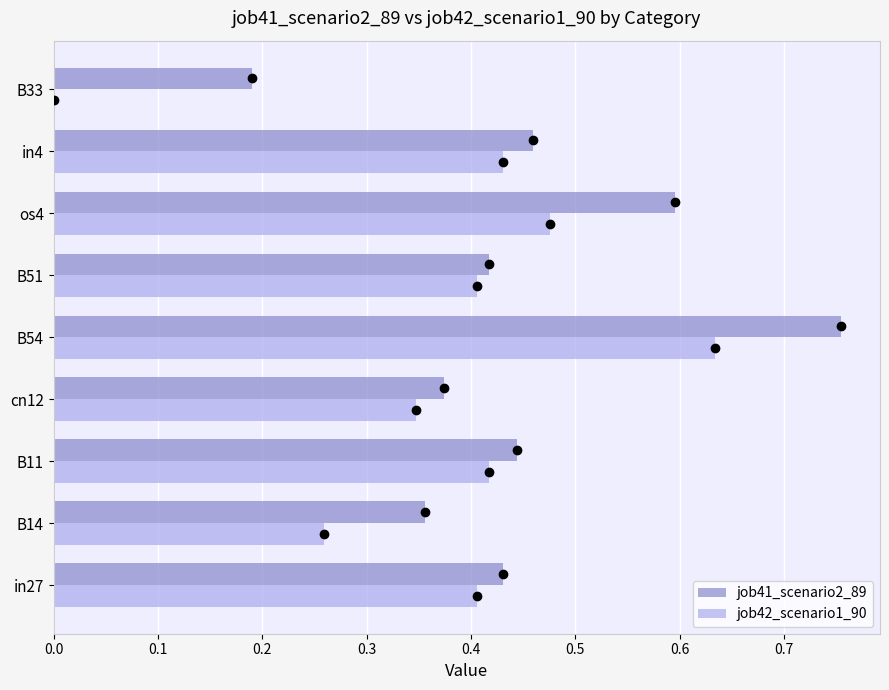

What is the sum of all job41_scenario2_89 values?

4.0